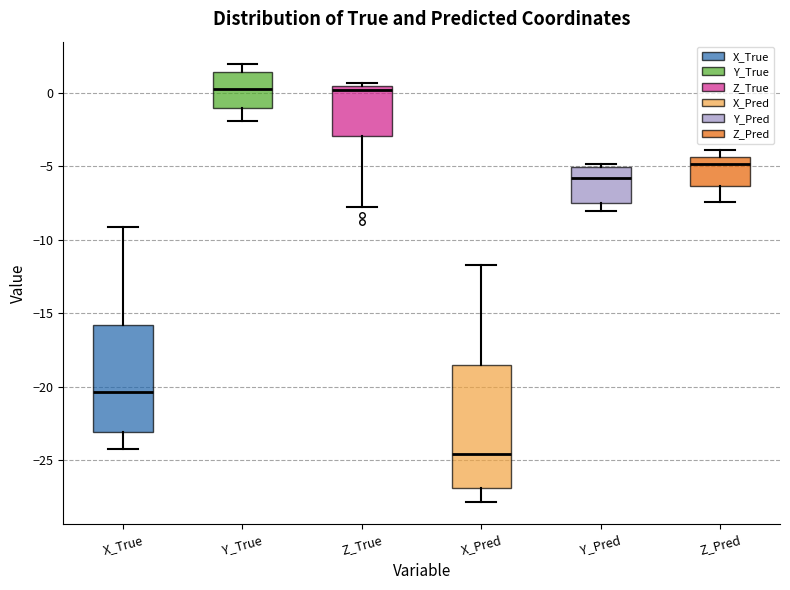

Where is the upper edge of the box for X_True on the y-axis? The values are not printed on the chart, so give them approximately, as read against the axis.

-16.0